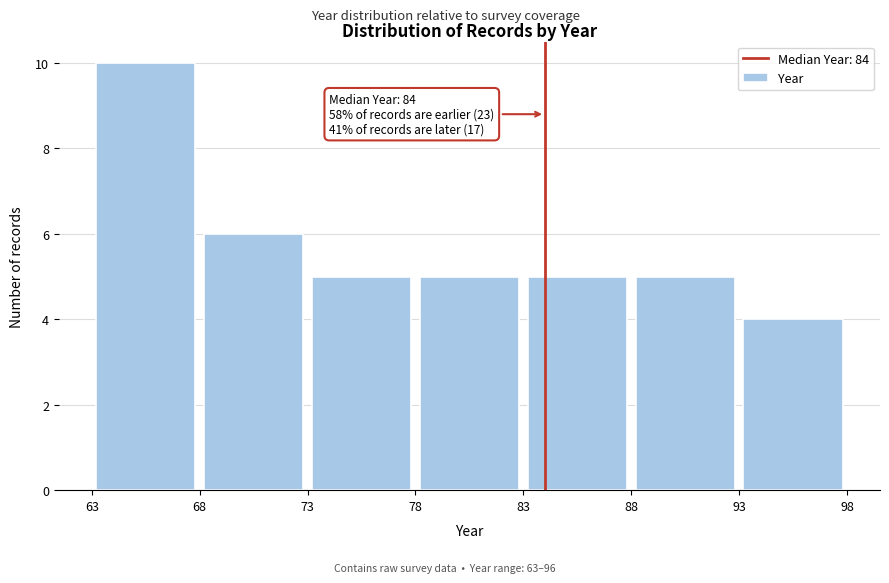

Over which range of the x-axis is the bar tallest?

63 to 68